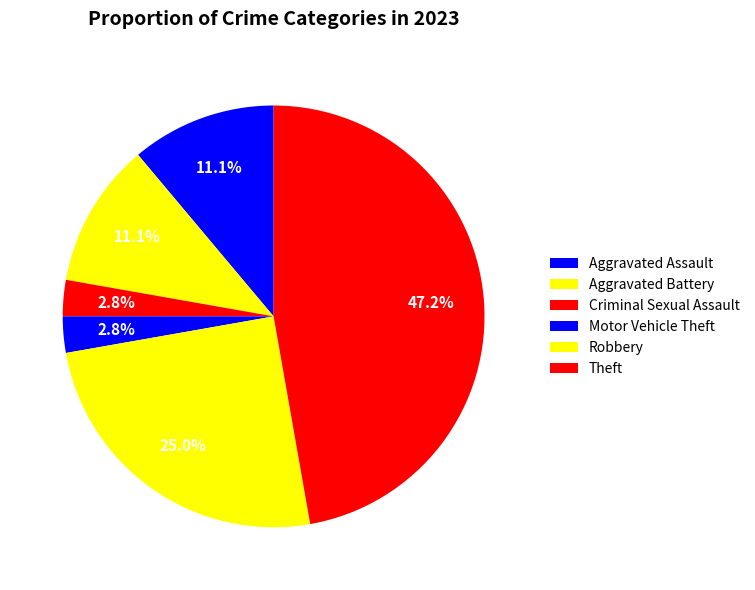

Which category has the biggest portion of the pie?

Theft